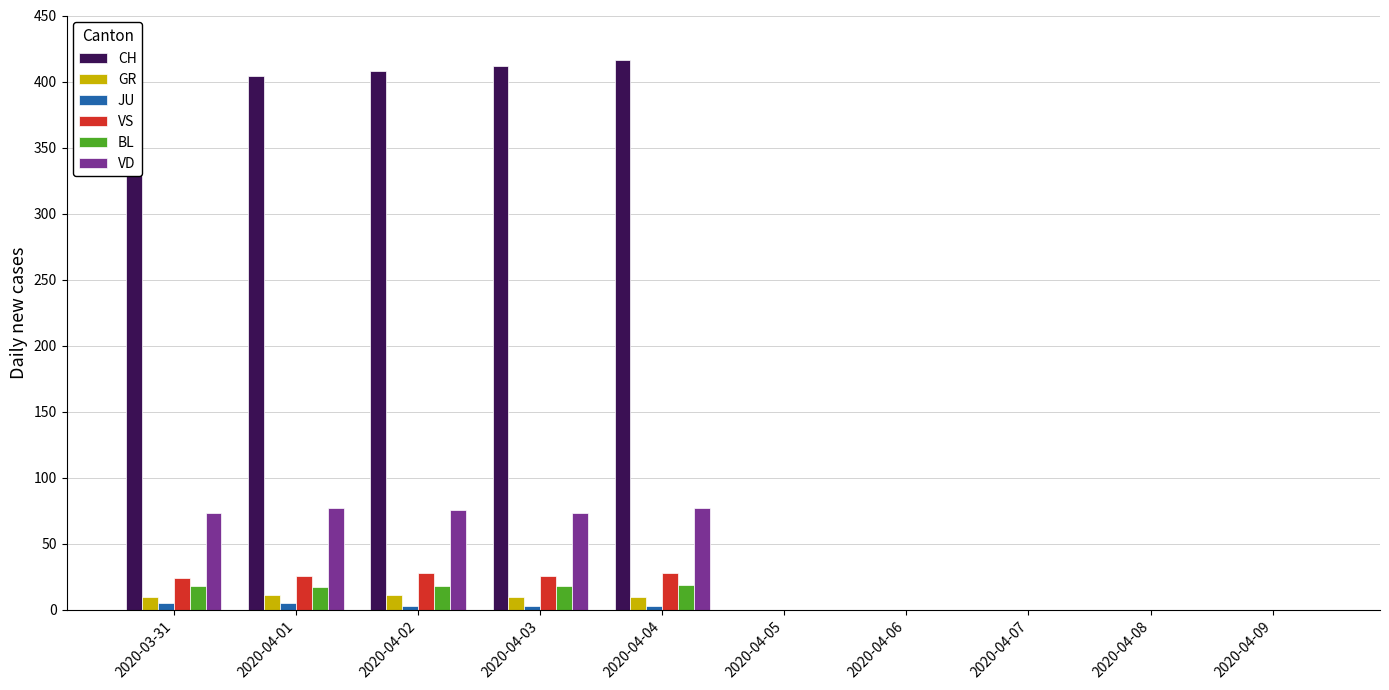

True or false: VD has a value of 73 at 2020-03-31.

True